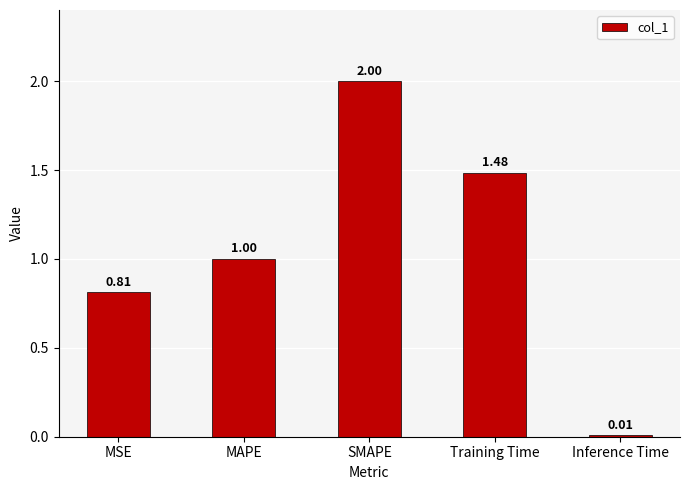

What is the difference between the maximum and minimum values?

2.0